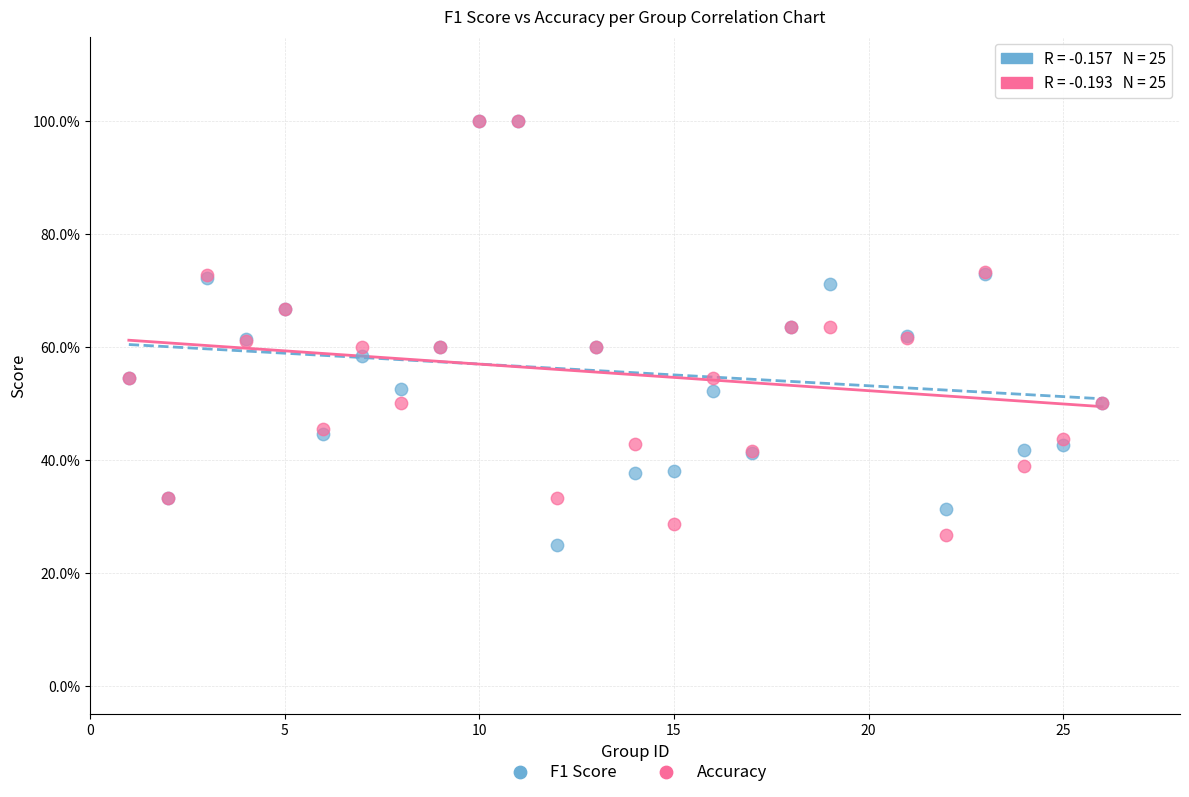

What are all the series names shown in the legend?

F1 Score, Accuracy